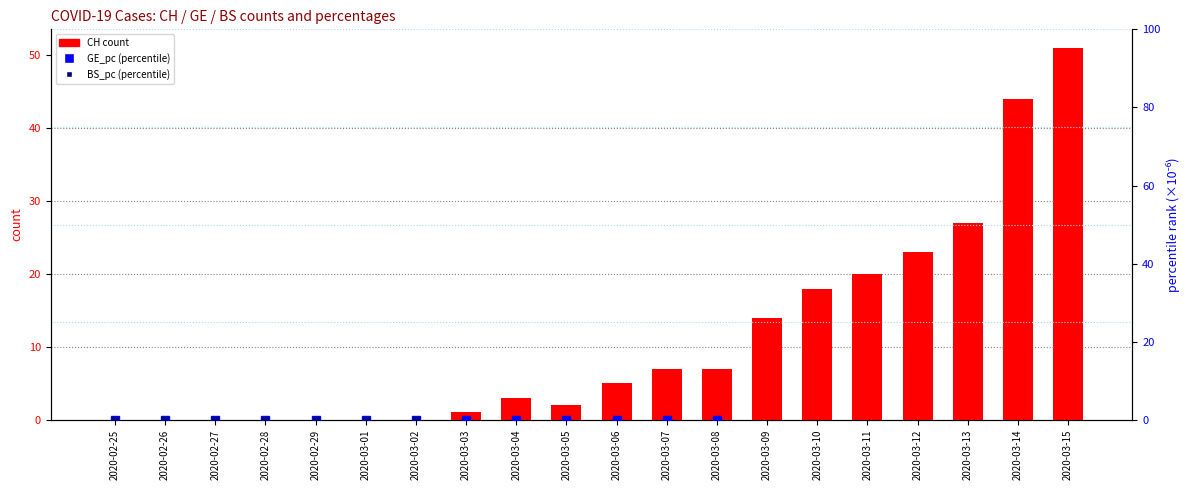

What position from the right is 2020-03-11?

5